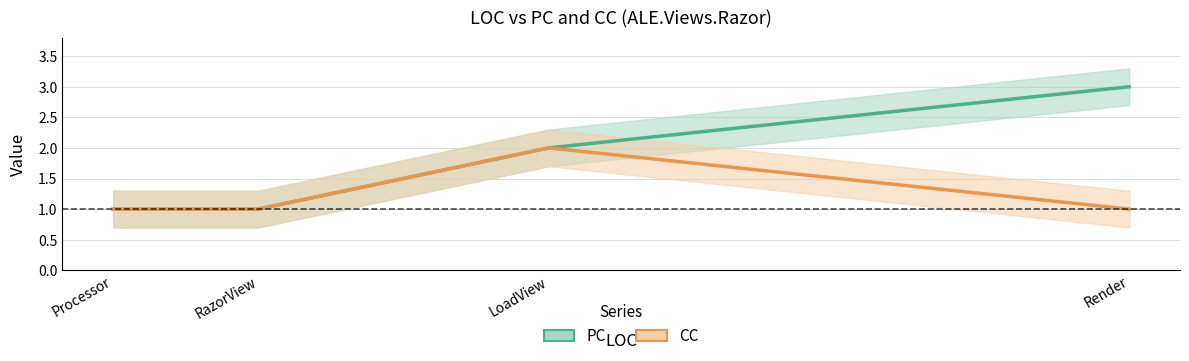

How many interior local peaks does the CC series have?

1